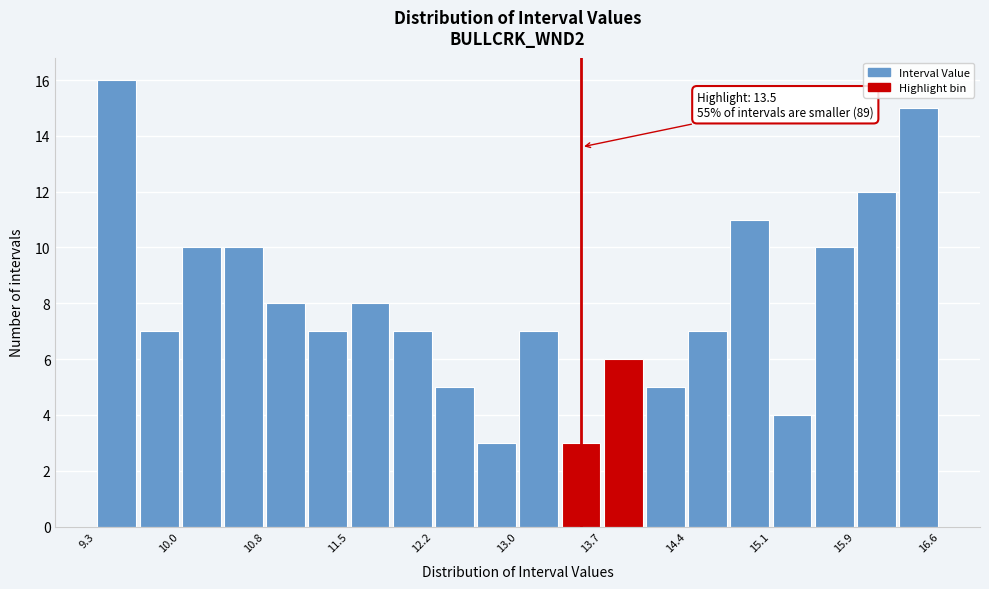

Read against the x-axis, roughly where is the centre of the tallest bar?

9.5